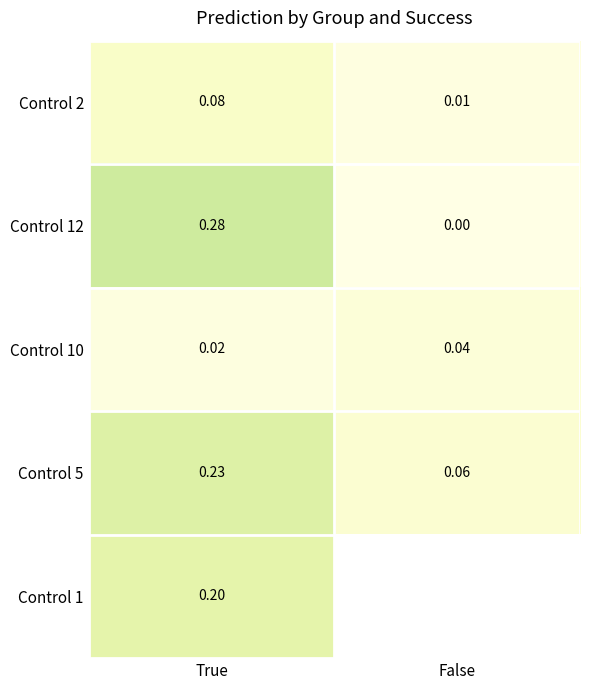

Where is Control 10 nearest to the value 0?

True